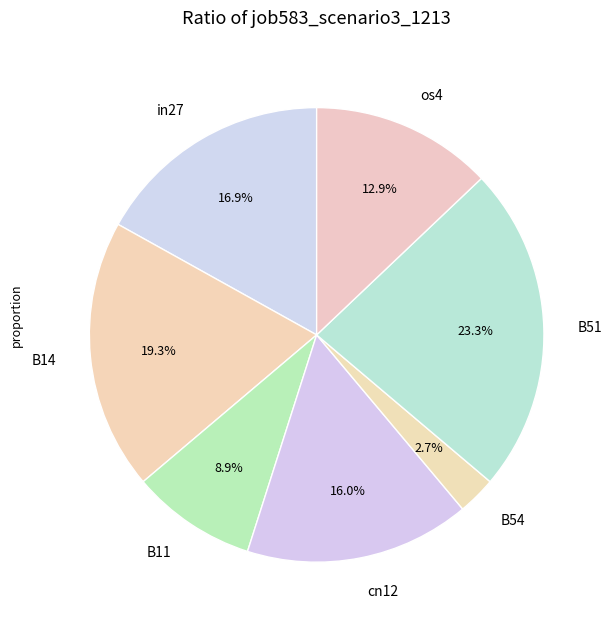

Which slice is the smallest?

B54